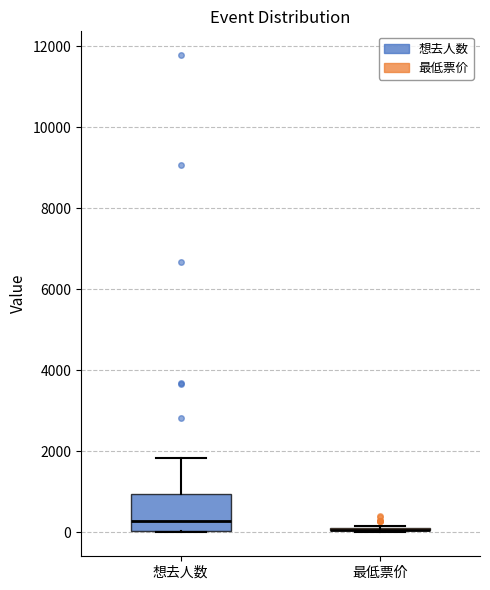

Which box is the tallest, from its lower edge to its upper edge?

想去人数